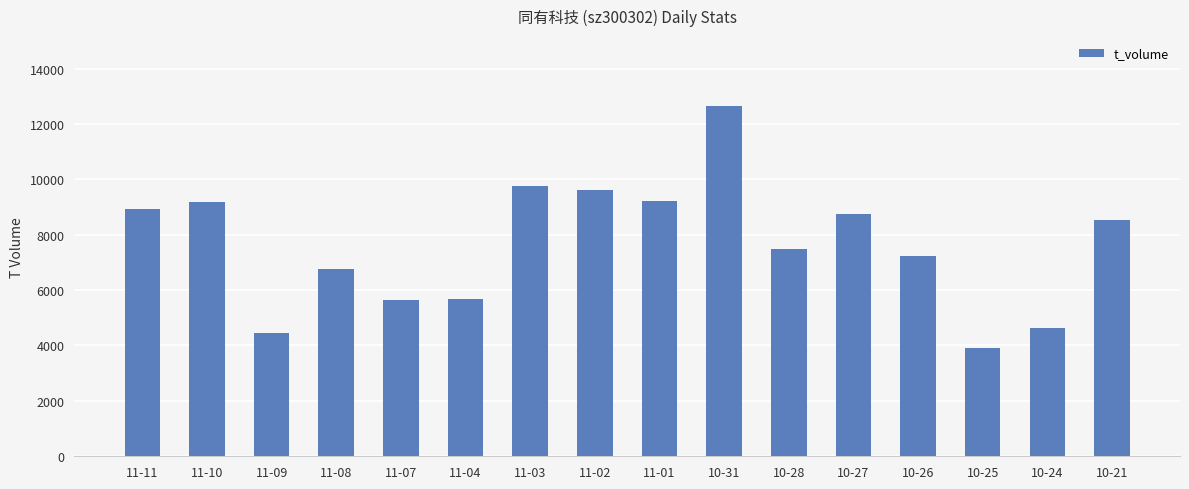

How many data points are less than 8533?

8